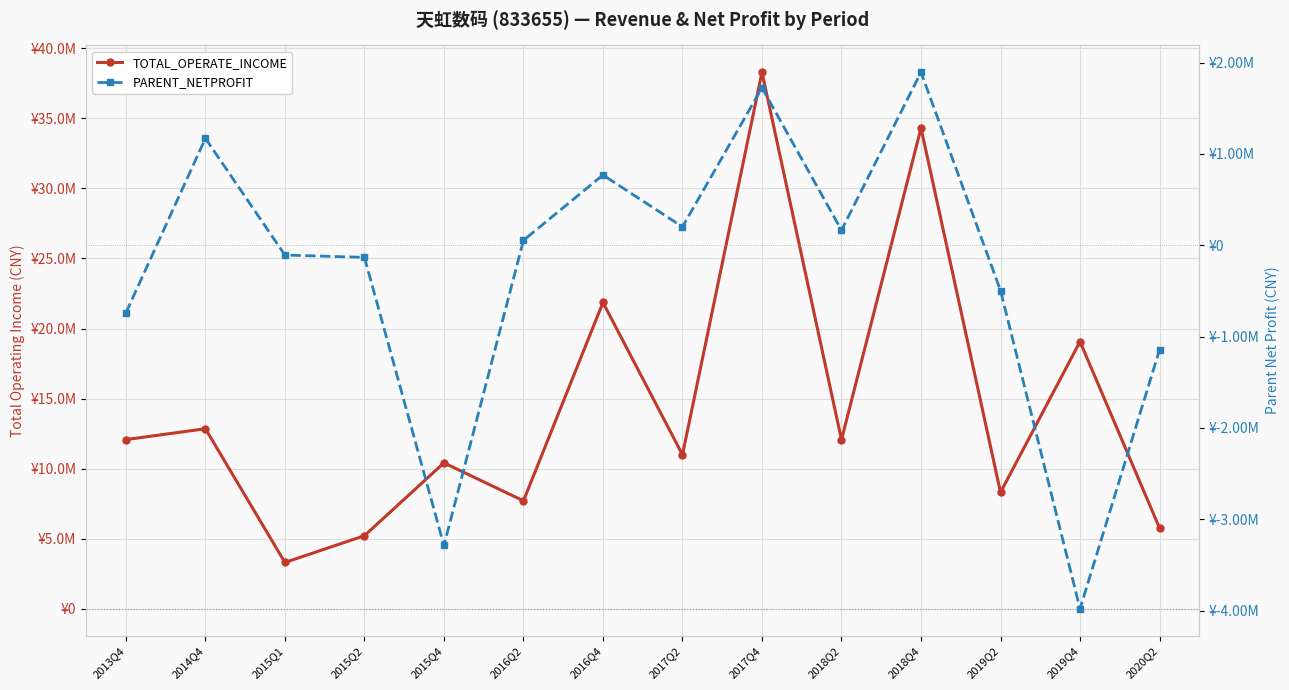

Does the chart display data point markers on the line(s)?

Yes